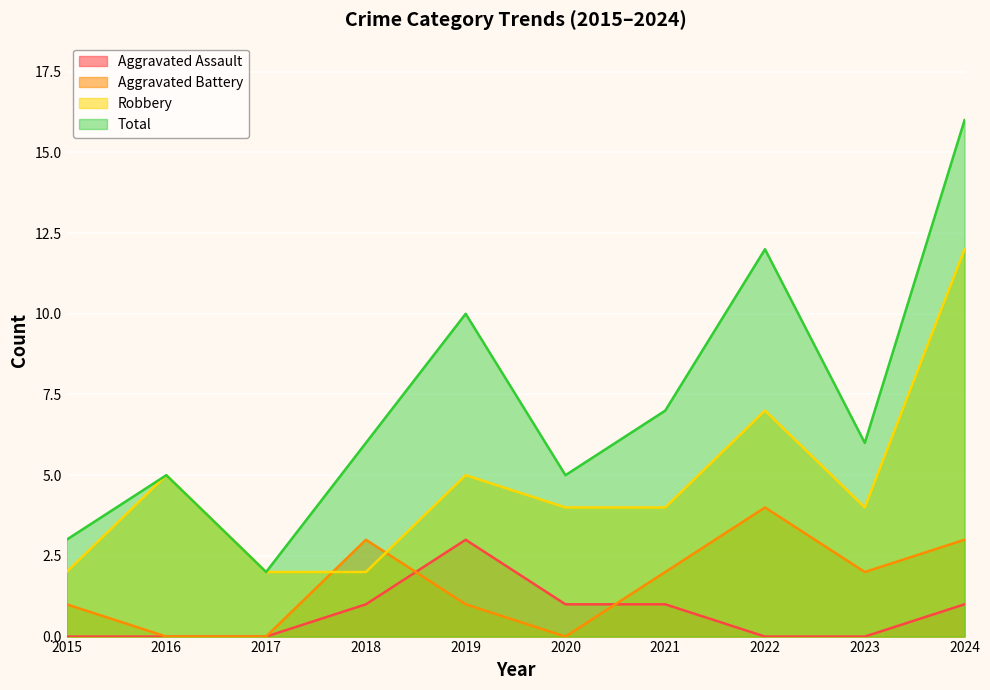

True or false: Total and Aggravated Assault intersect in this chart.

False